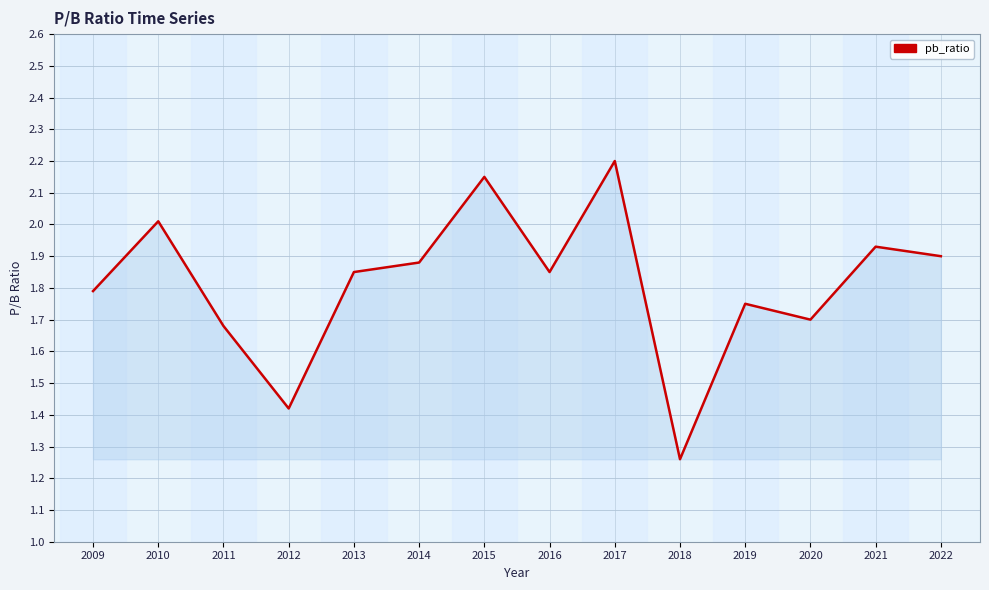

The chart shows a value of 2.9 at 2017. True or false?

False